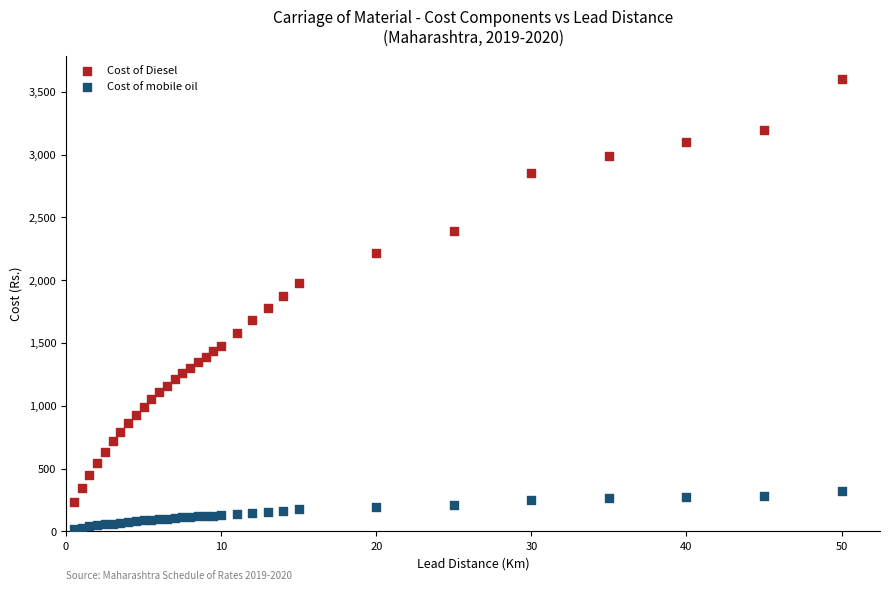

What are all the series names shown in the legend?

Cost of Diesel, Cost of mobile oil